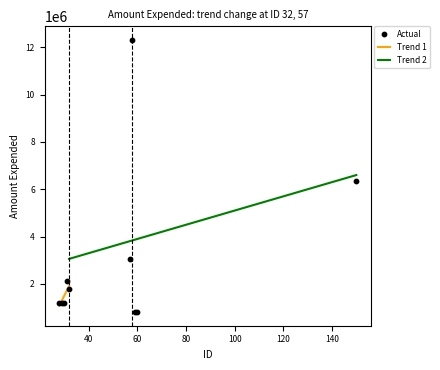

Between 57 and 32, which is larger?

57